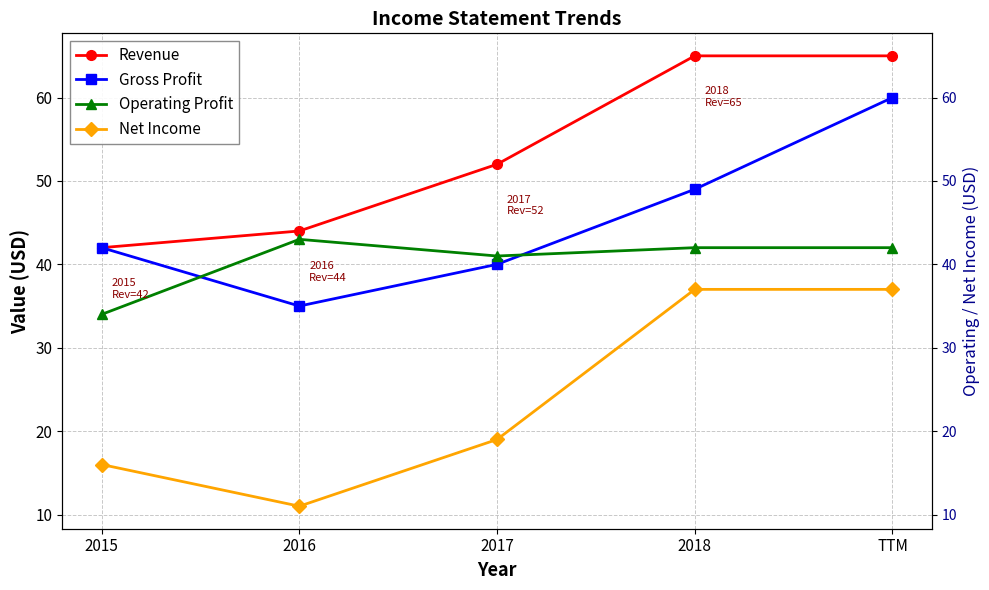

How many distinct data groups are displayed?

4